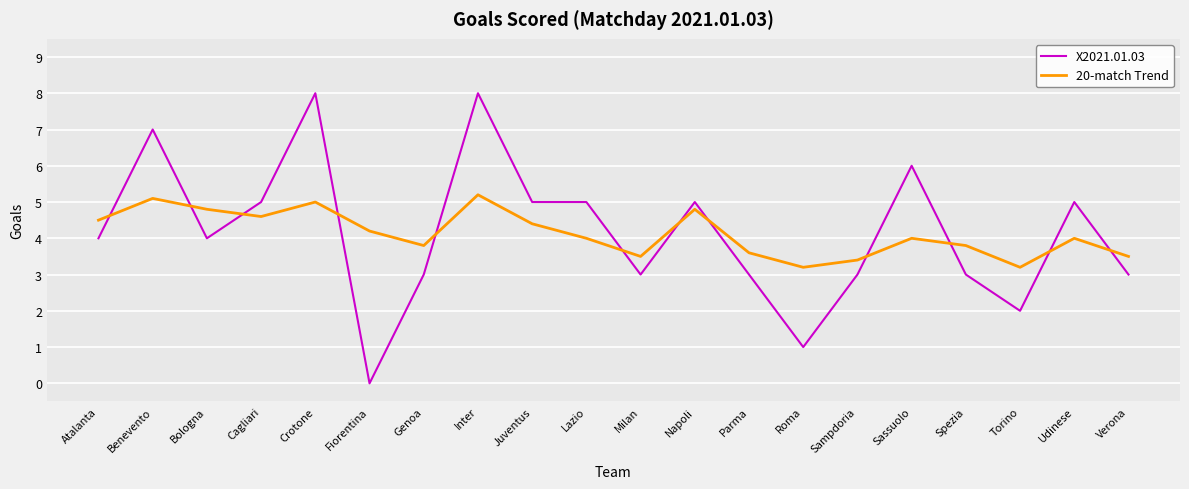

Where is the first local minimum for X2021.01.03?

Bologna